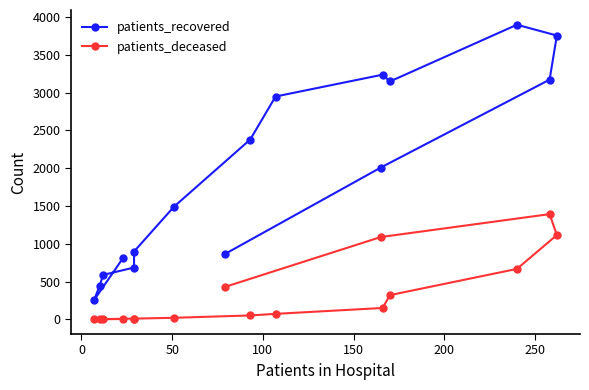

Does the chart display data point markers on the line(s)?

Yes